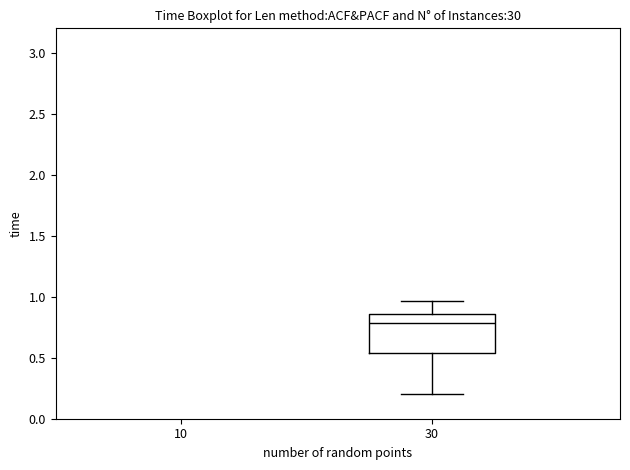

Transcribe this box plot: give where the median line is, the range the box spans, and where the two whiskers end, as read against the y-axis. The values are not printed on the chart, so give them approximately, as read against the axis.

median 0.80, box 0.55 to 0.85, whiskers 0.20 to 0.95